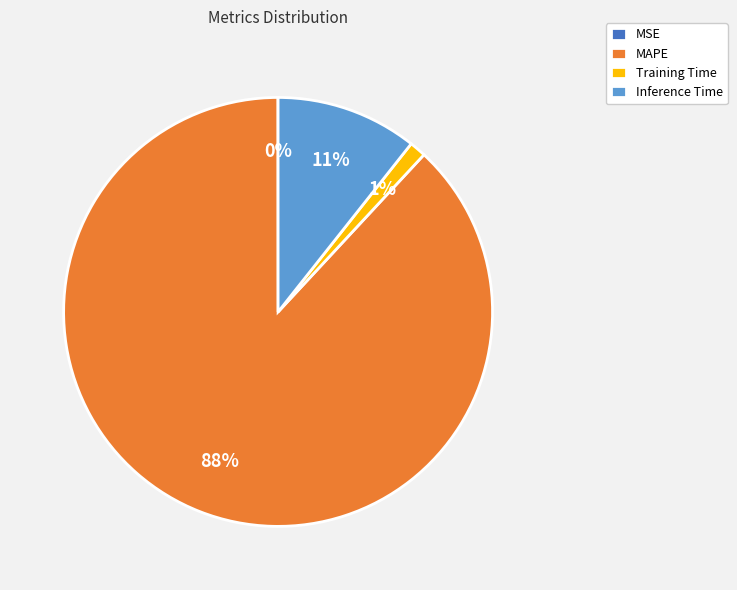

Does any single category account for the majority?

Yes